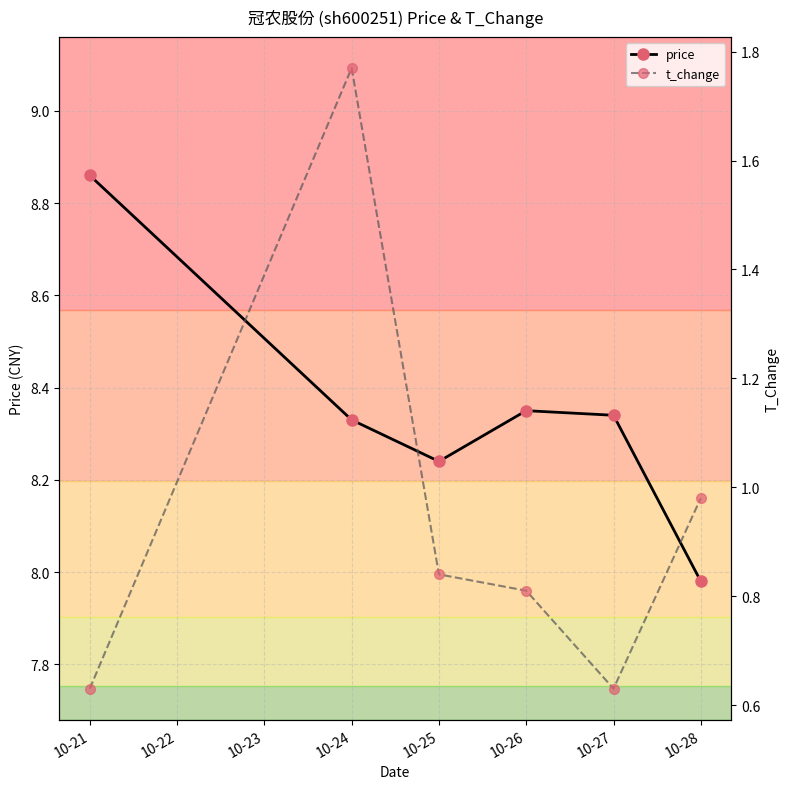

Which series has the widest spread of values?

t_change